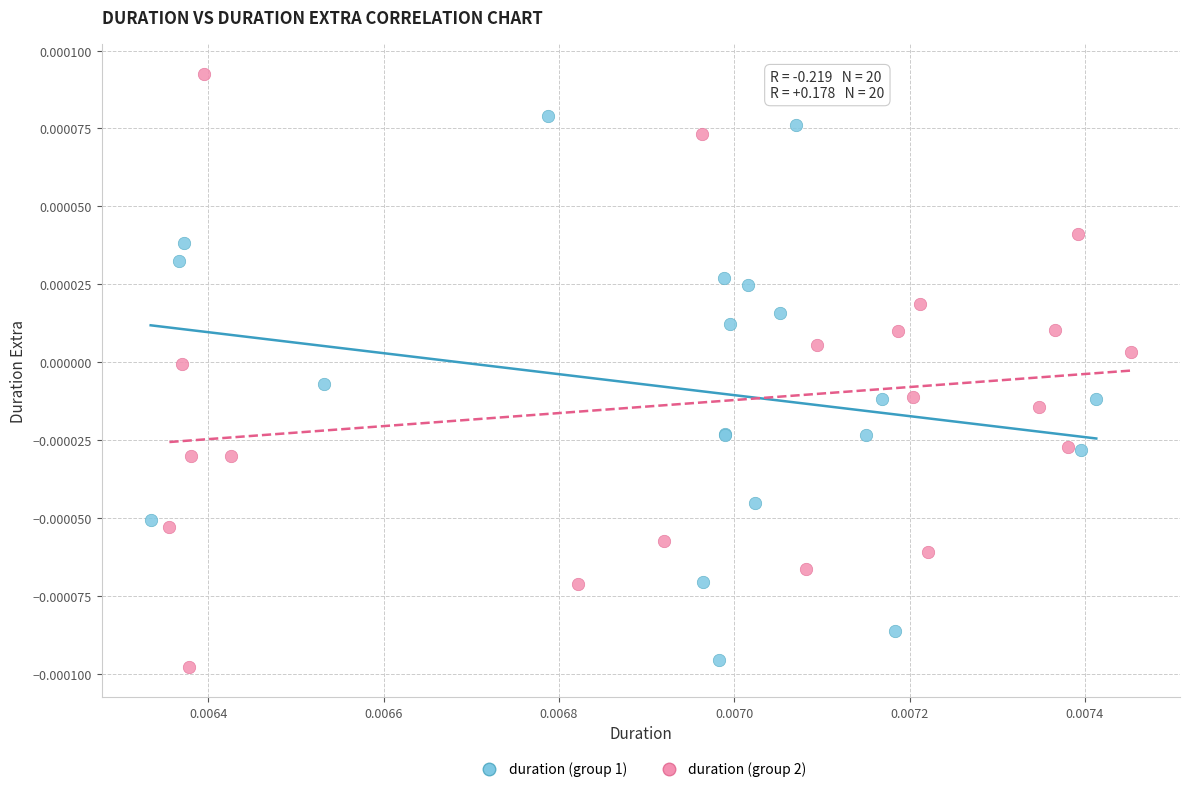

Which series contains the highest Y value?

duration (group 2)